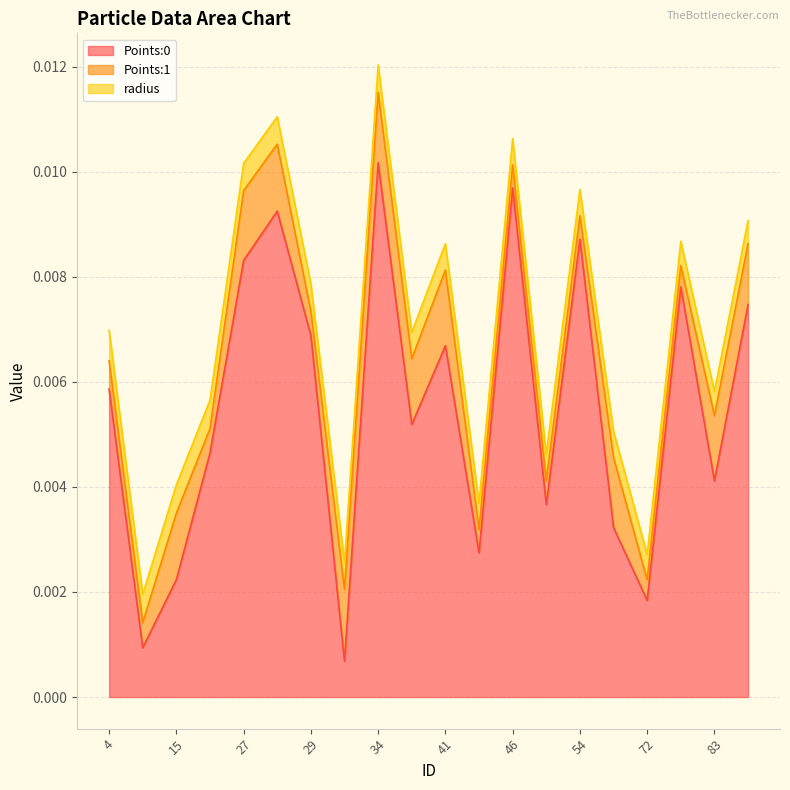

At which category is the sum across all series the highest?

34